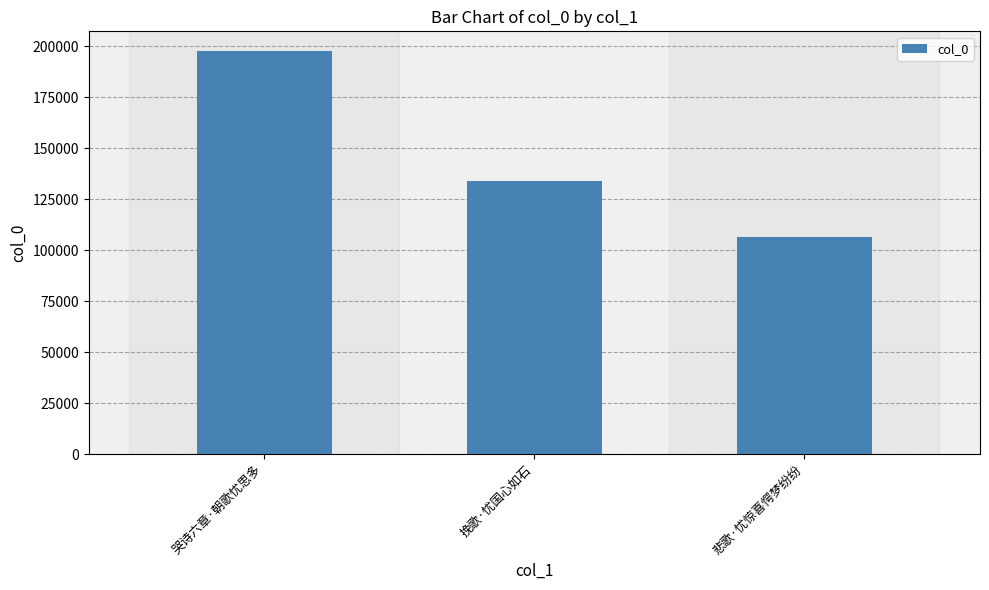

At which label is the value closest to 151855?

挽歌·忧国心如石